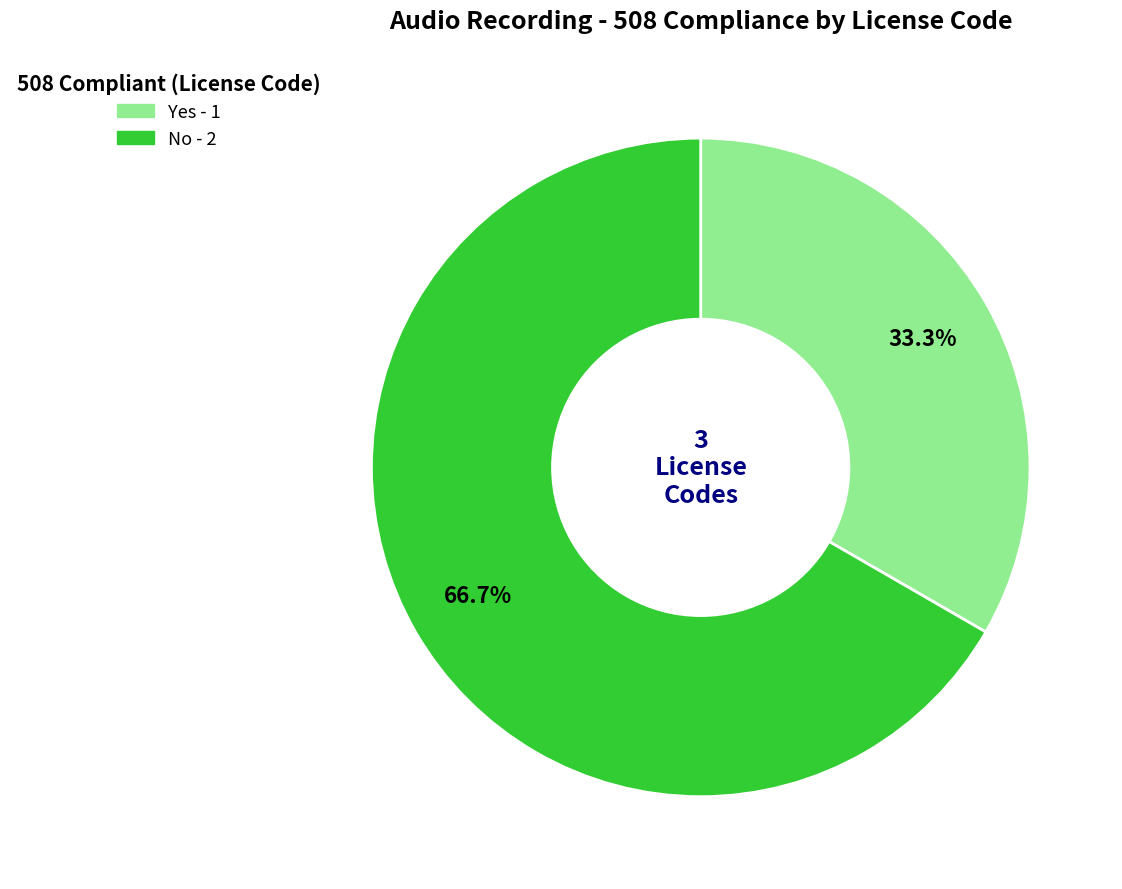

Which category has the biggest portion of the pie?

No